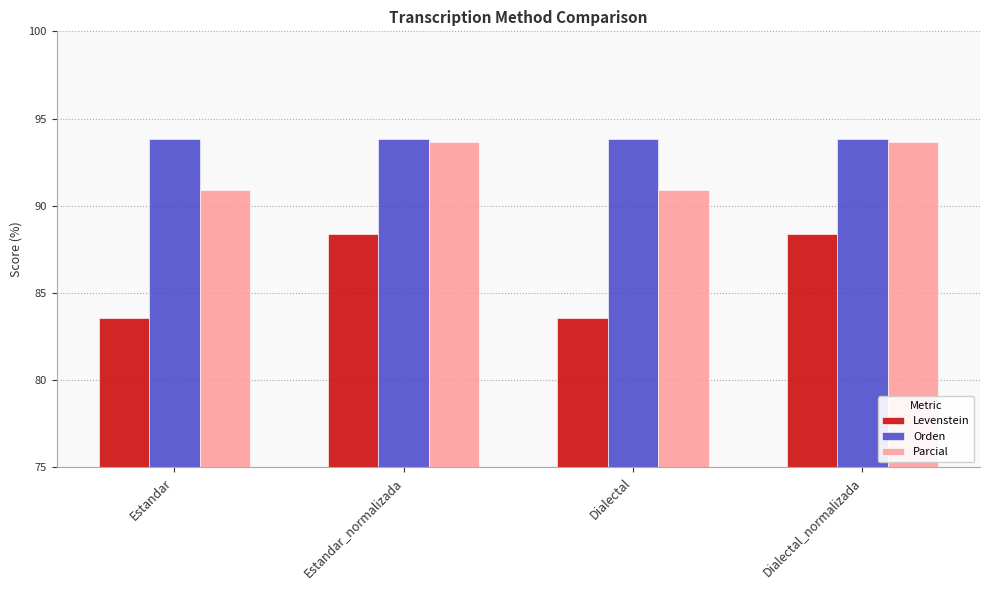

What is the greatest value displayed?

93.8